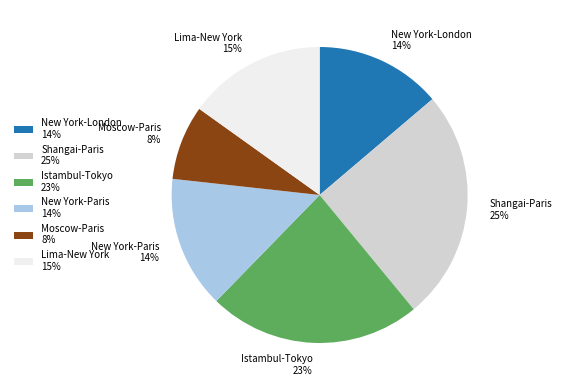

What is the largest slice in the pie chart?

Shangai-Paris